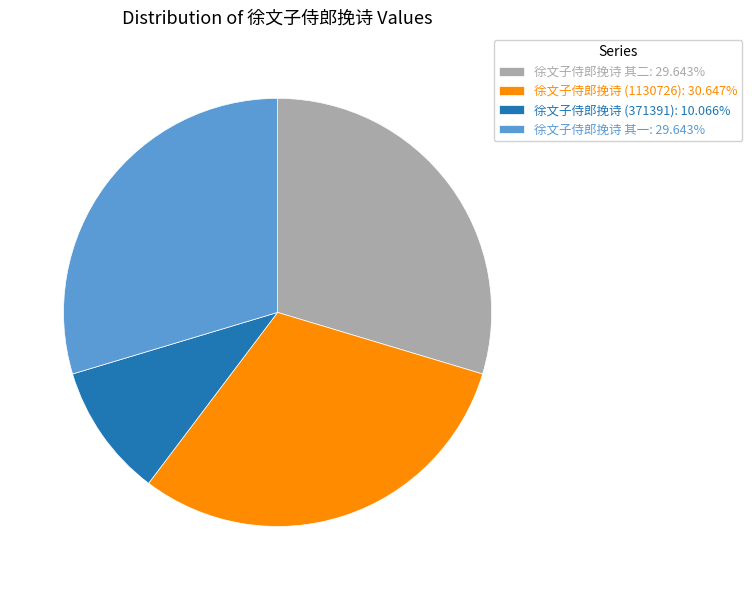

Count the number of slices in the pie.

4